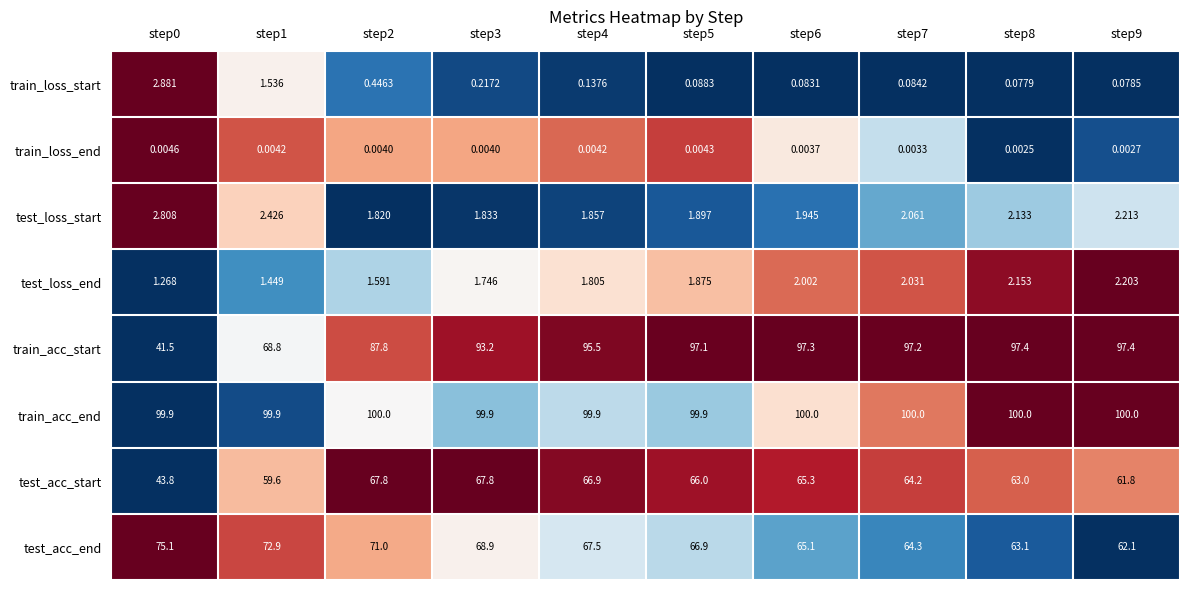

Which series has the largest total across all categories?

train_acc_end